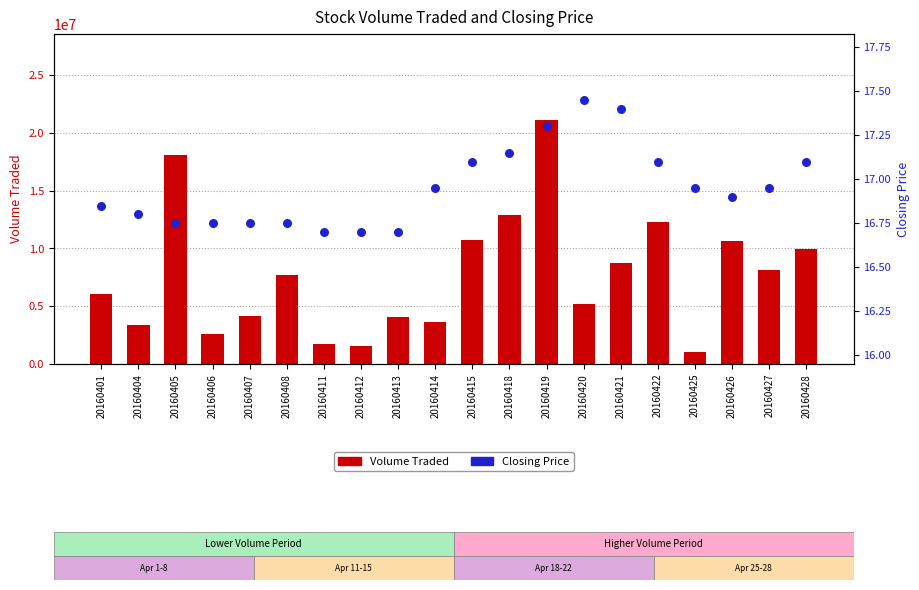

At how many categories does at least one series exceed 3919765?

14